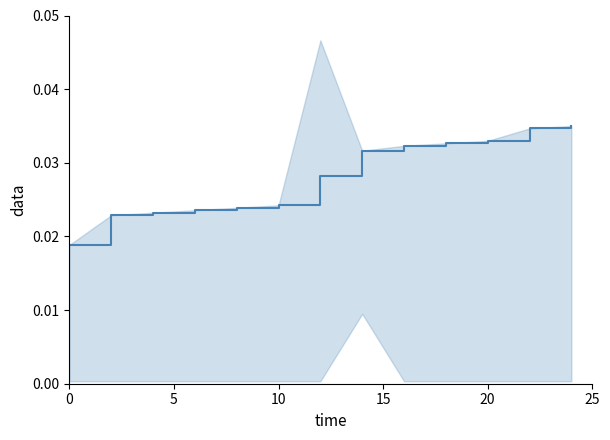

Count the number of data series in this chart.

1